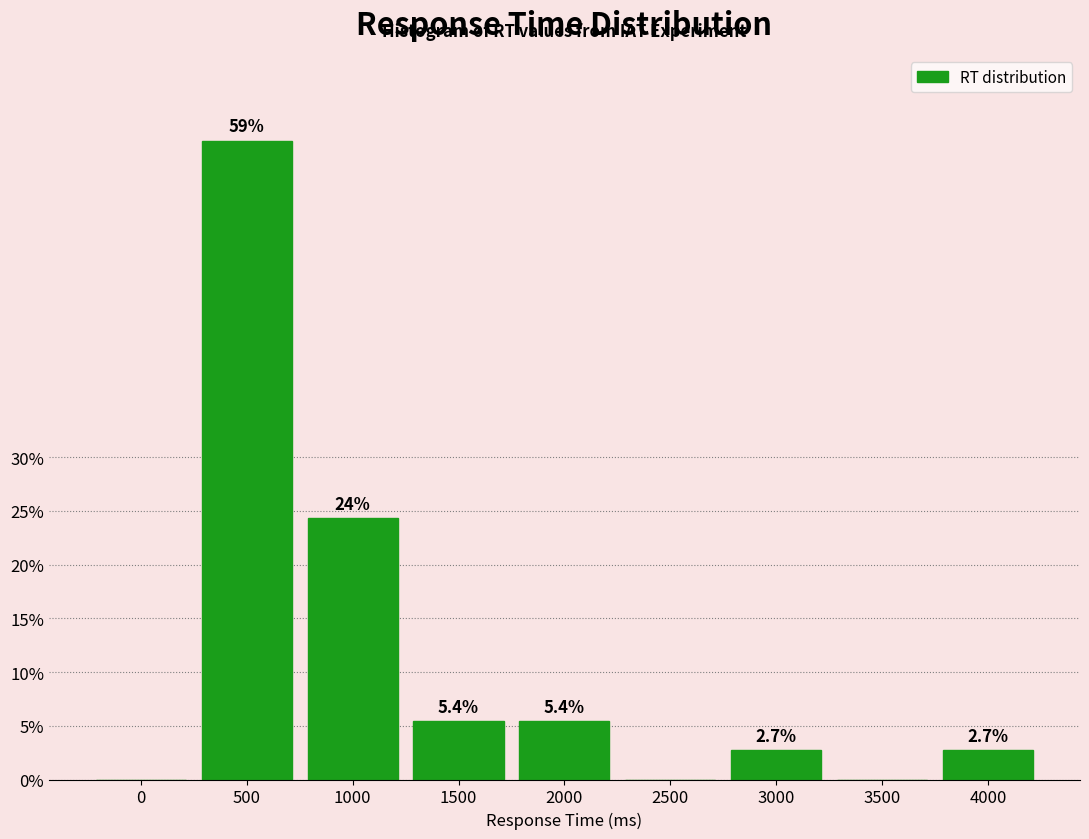

Reading right to left, what are all the values shown in this chart?

4000=2.7	3500=0.0	3000=2.7	2500=0.0	2000=5.4	1500=5.4	1000=24.3	500=59.5	0=0.0